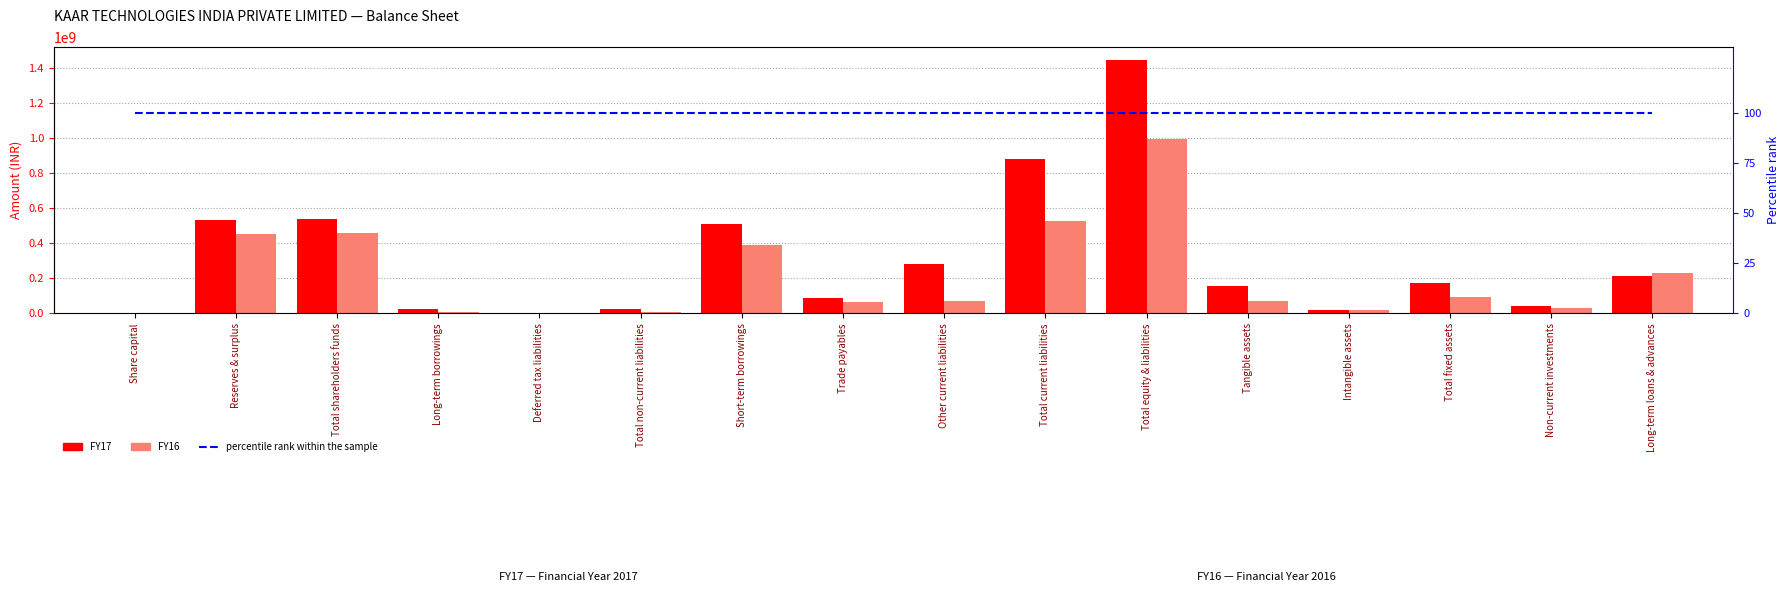

What is the greatest value displayed?

1443019145